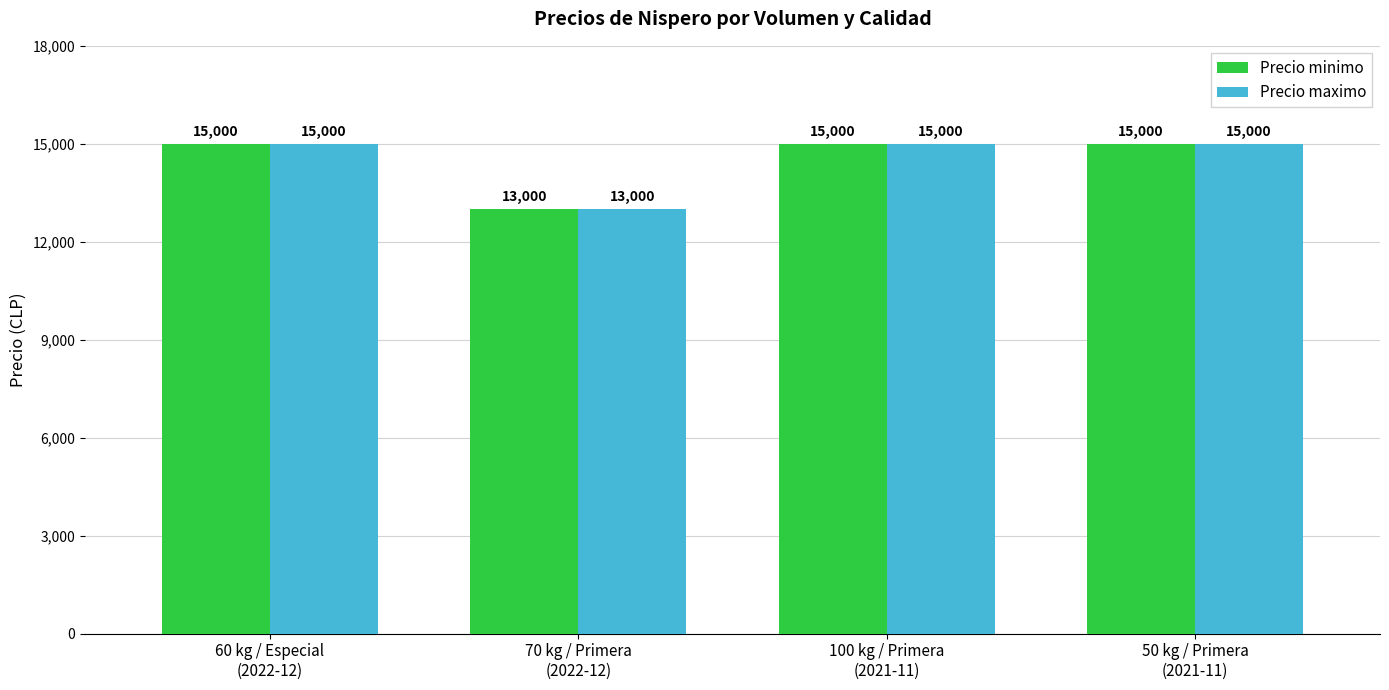

What is the sum of all Precio maximo values?

58000